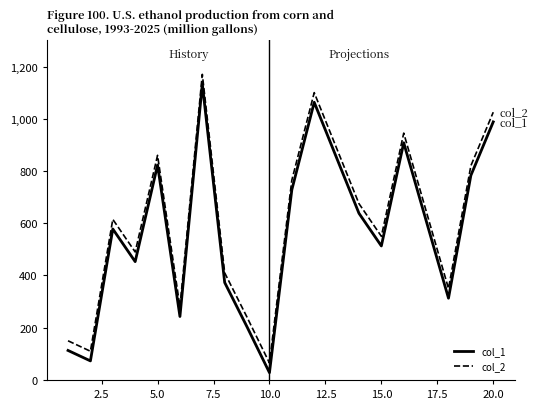

True or false: col_1 and col_2 cross at least once.

False